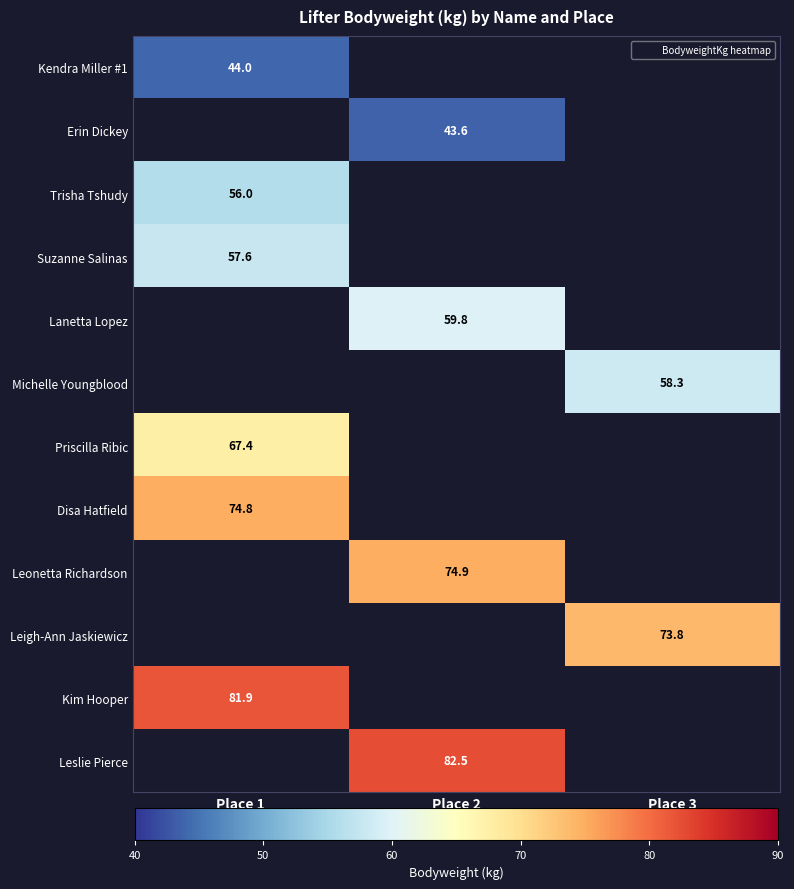

Count the number of data series in this chart.

12